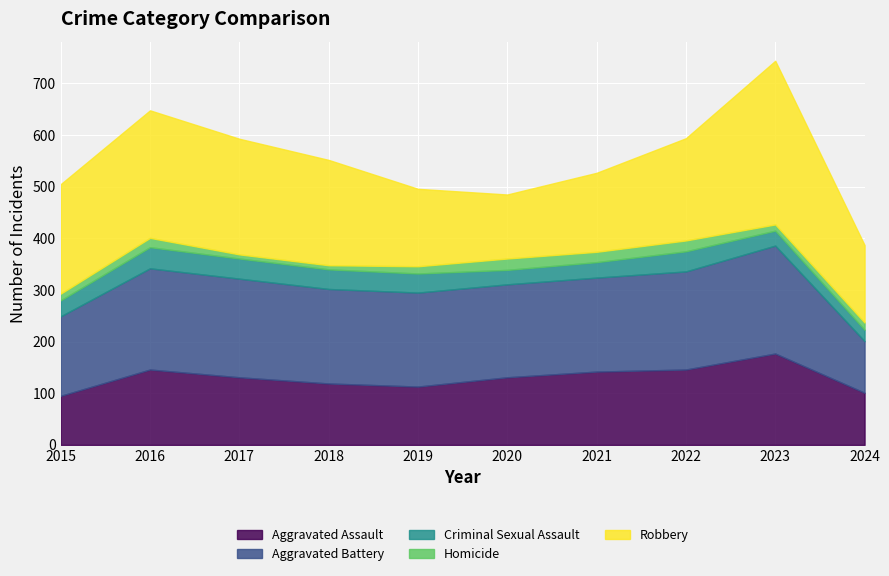

What is the total value across all series at 2019?

496